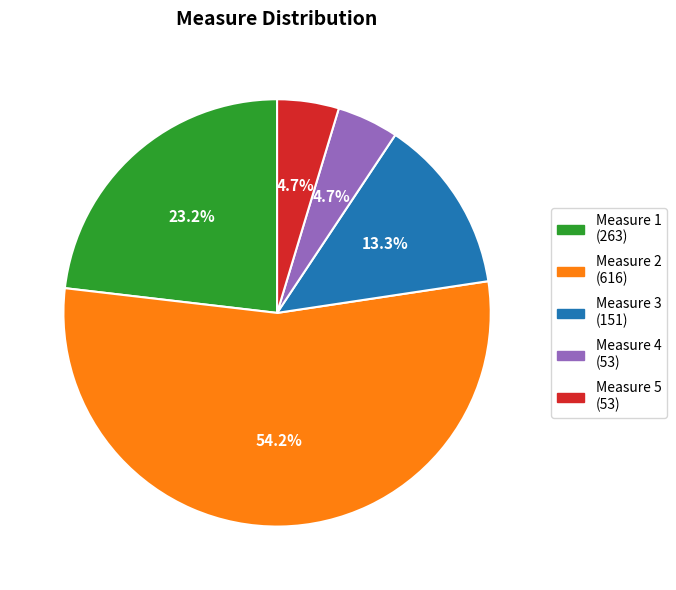

Count the number of slices in the pie.

5